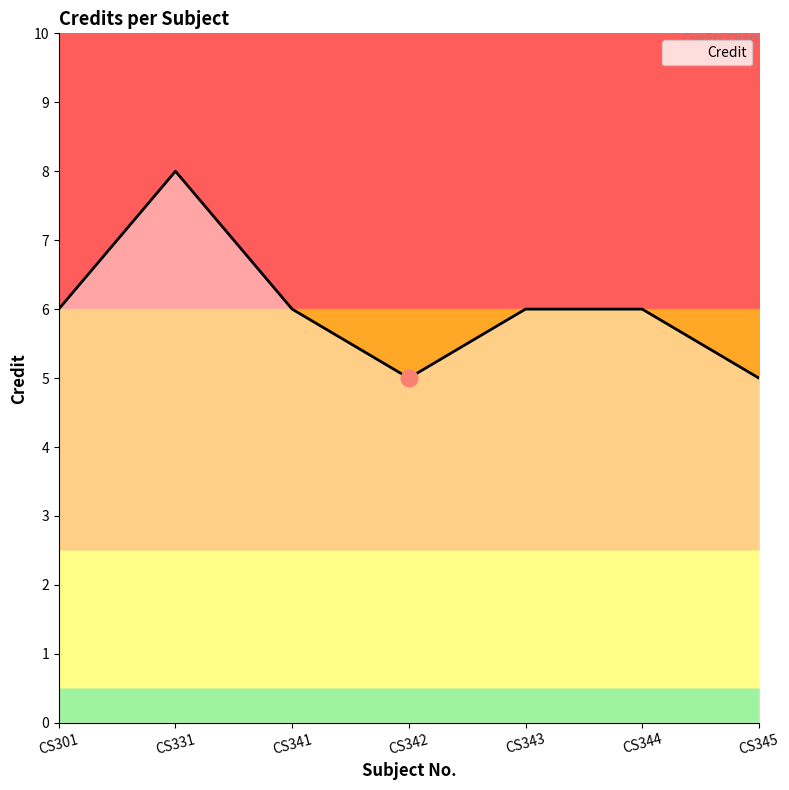

At which category does the data reach its first local valley?

CS342